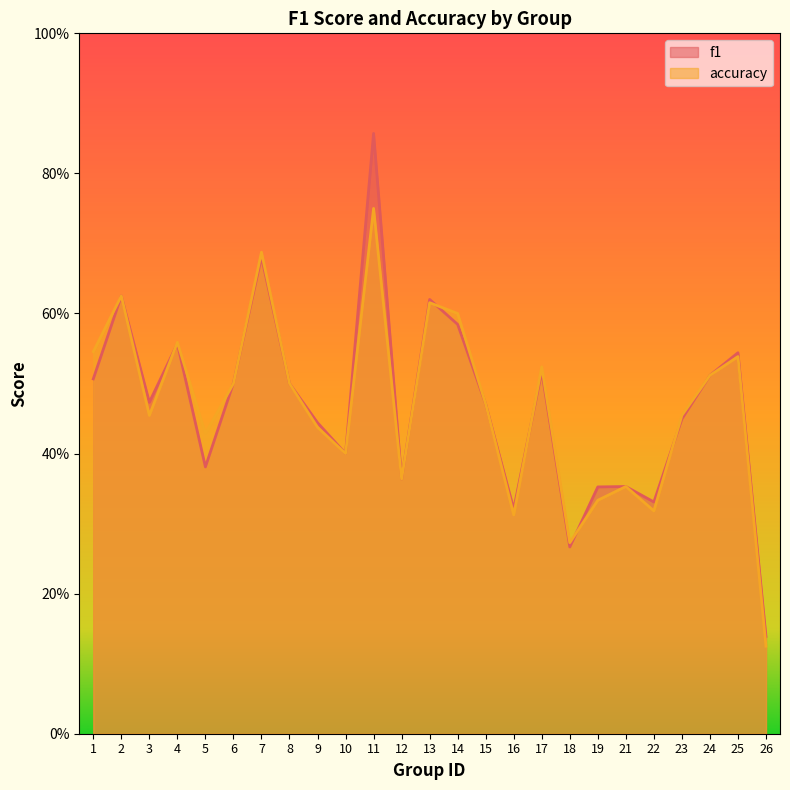

What is the difference between the maximum and second lowest values in the accuracy series?

0.5